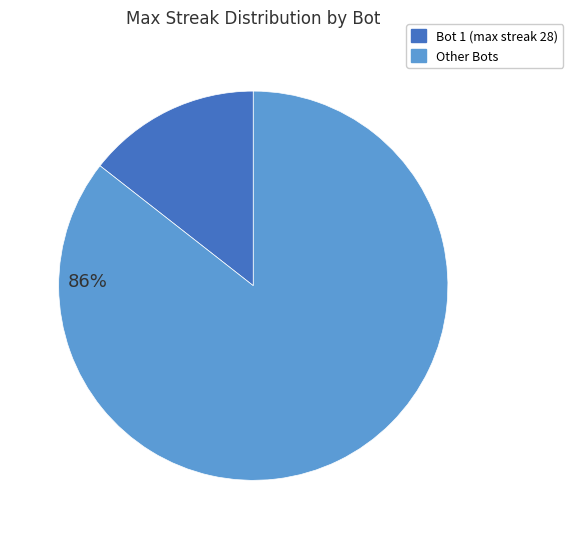

Does any single category account for the majority?

Yes